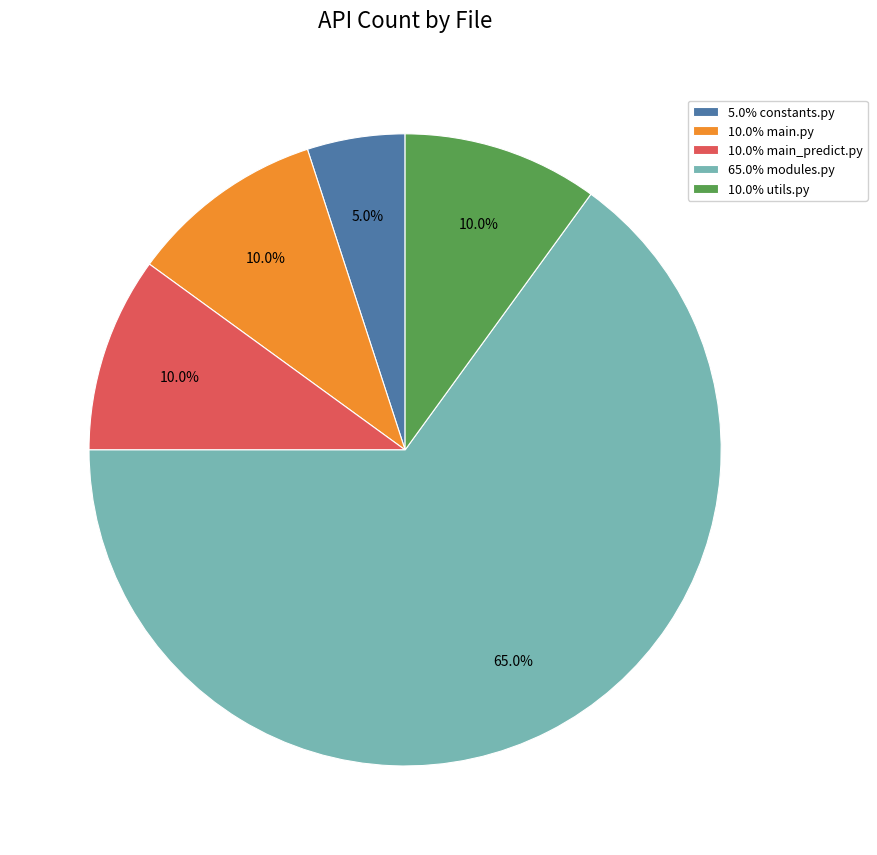

What percentage is NOT represented by 5.0% constants.py?

95.0%